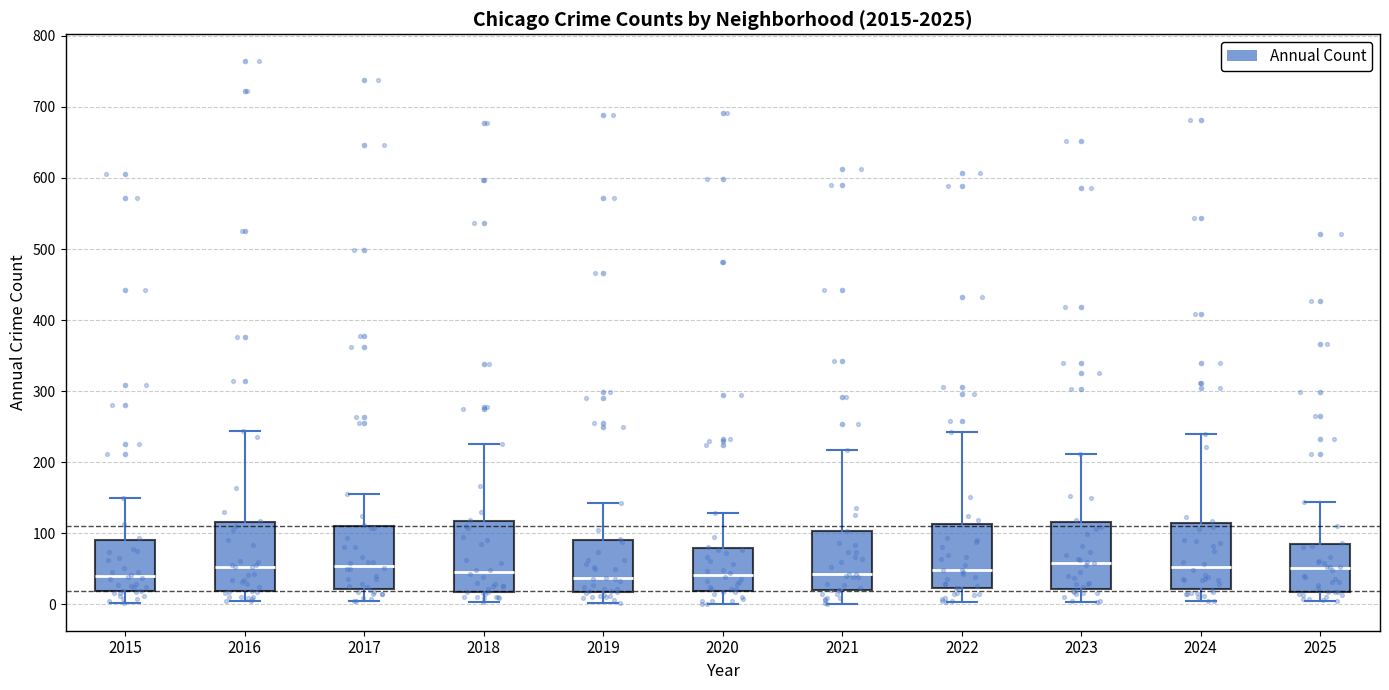

Reading left to right, transcribe this box plot: for each box, give where its median line is, the range the box spans, and where its two whiskers end, as read against the y-axis. The values are not printed on the chart, so give them approximately, as read against the axis.

2015: median 40, box 20 to 90, whiskers 0 to 150
2016: median 50, box 20 to 120, whiskers 0 to 240
2017: median 50, box 20 to 110, whiskers 0 to 160
2018: median 50, box 20 to 120, whiskers 0 to 230
2019: median 40, box 20 to 90, whiskers 0 to 140
2020: median 40, box 20 to 80, whiskers 0 to 130
2021: median 40, box 20 to 100, whiskers 0 to 220
2022: median 50, box 20 to 110, whiskers 0 to 240
2023: median 60, box 20 to 120, whiskers 0 to 210
2024: median 50, box 20 to 120, whiskers 0 to 240
2025: median 50, box 20 to 90, whiskers 0 to 140